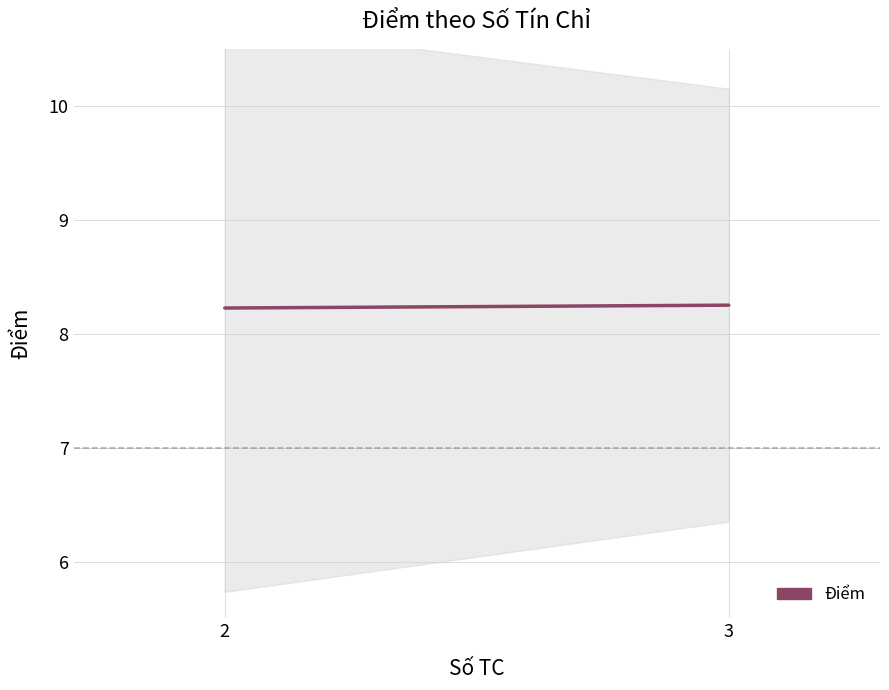

What is the sum of the values at 2 and 3?

16.5